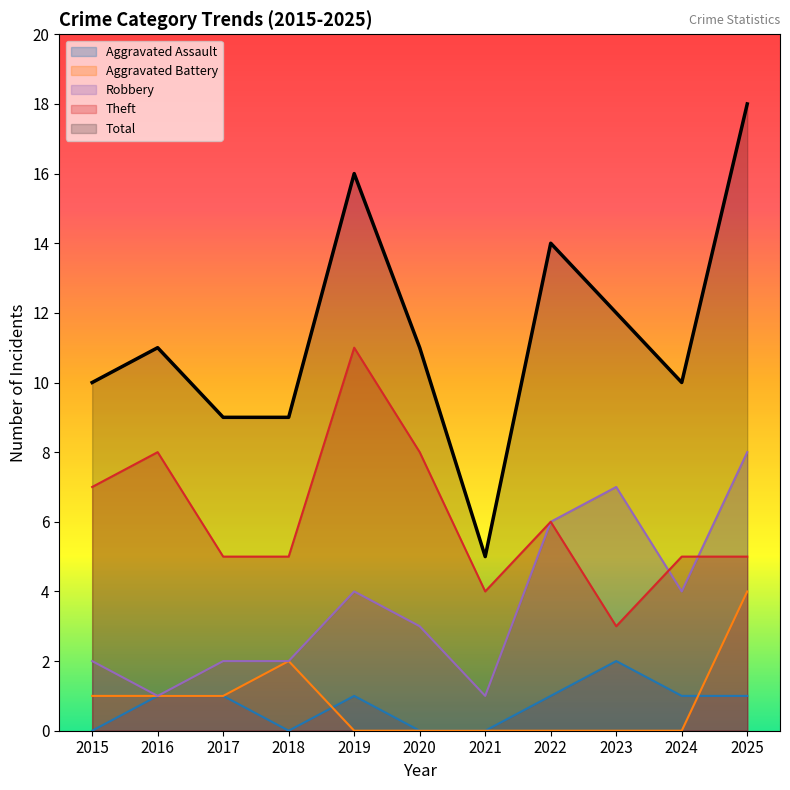

What is the greatest value displayed?

18